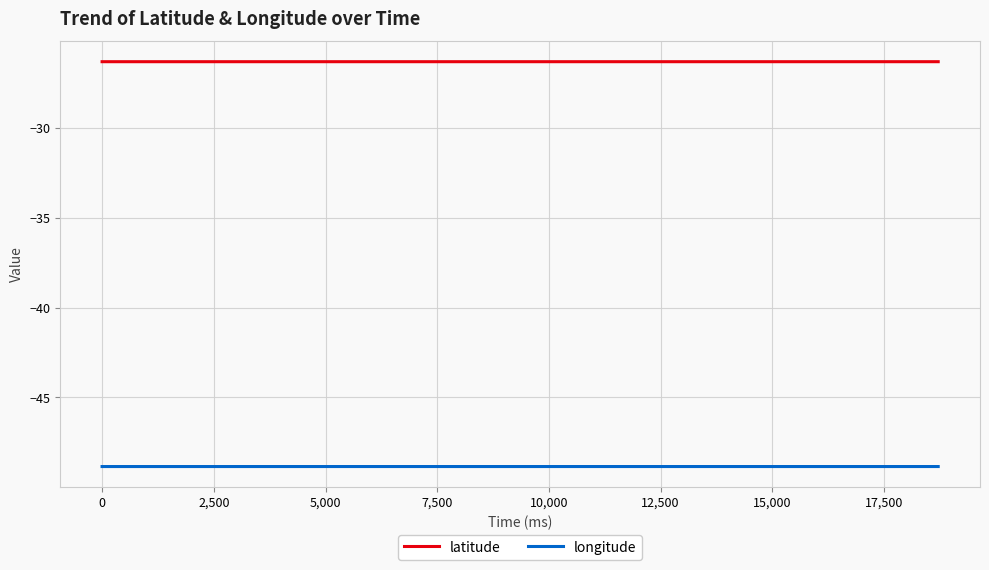

What is the highest value of the longitude series?

-48.8